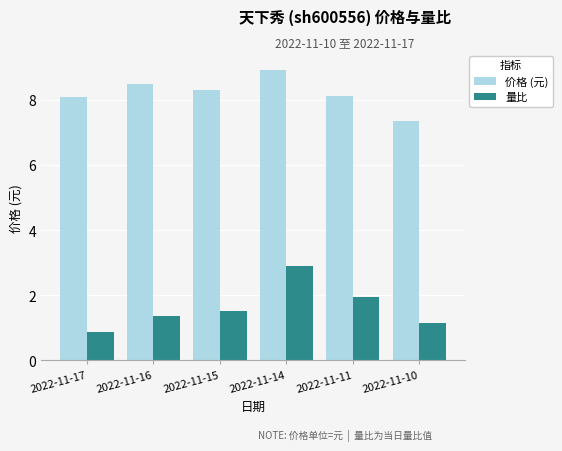

True or false: 量比 has a value of 1.2 at 2022-11-10.

True